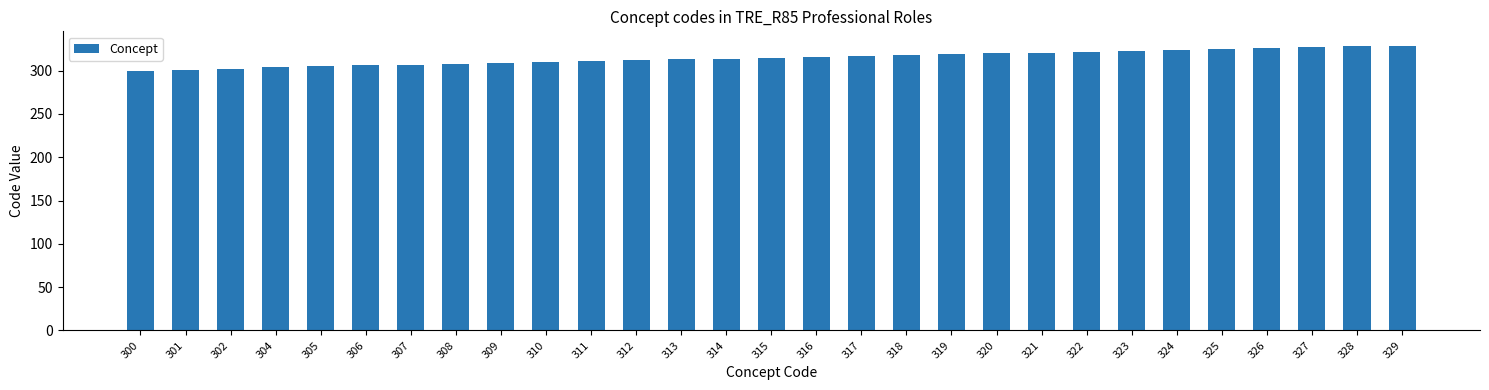

What is the change in value from 304 to 312?

+8